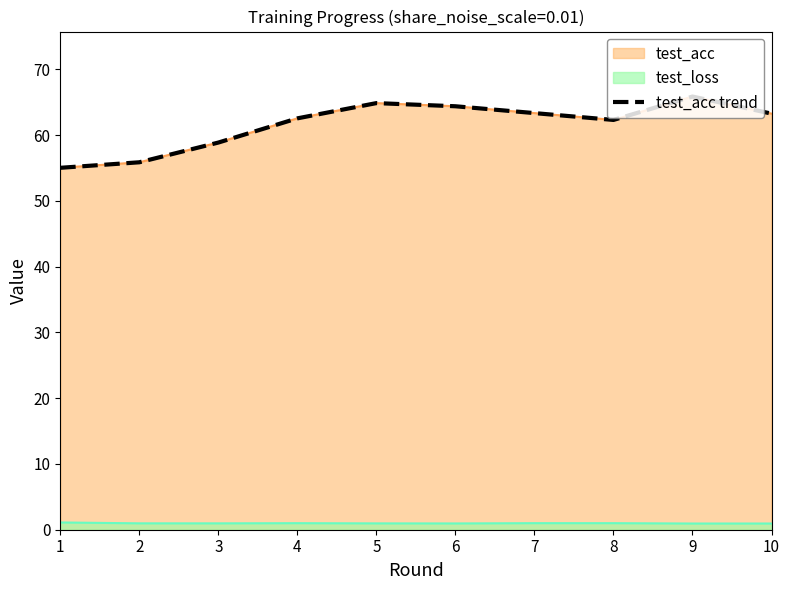

What is the greatest value displayed?

65.9